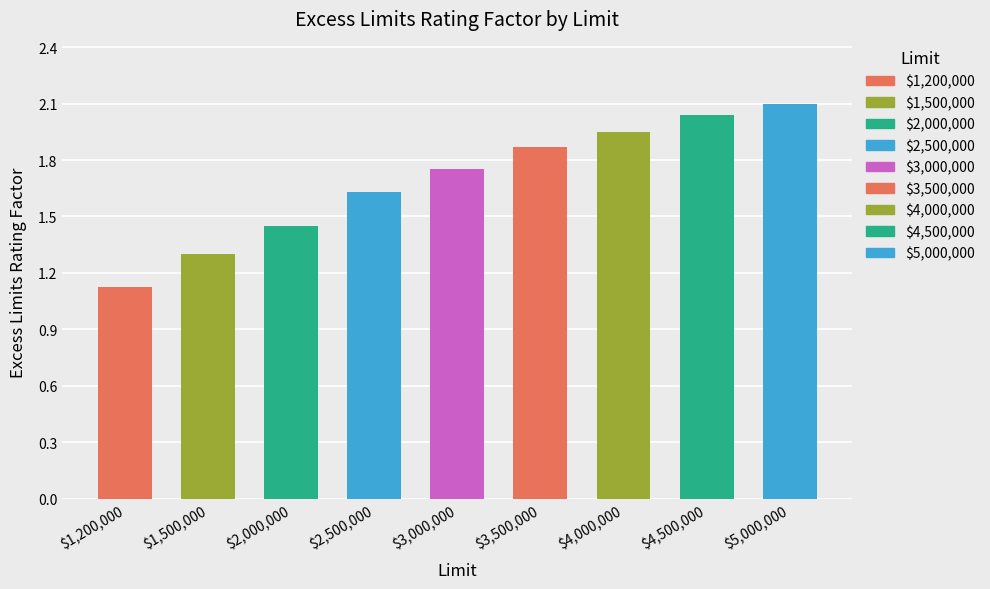

List the labels in order of value, smallest first.

$1,200,000, $1,500,000, $2,000,000, $2,500,000, $3,000,000, $3,500,000, $4,000,000, $4,500,000, $5,000,000